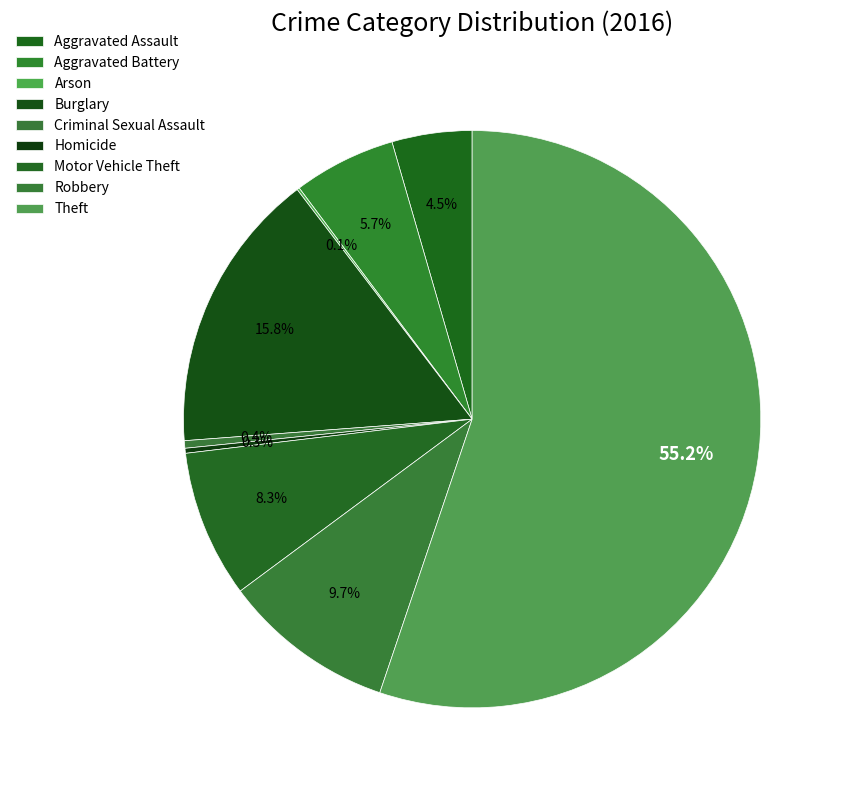

What is the change in value from Homicide to Motor Vehicle Theft?

+57